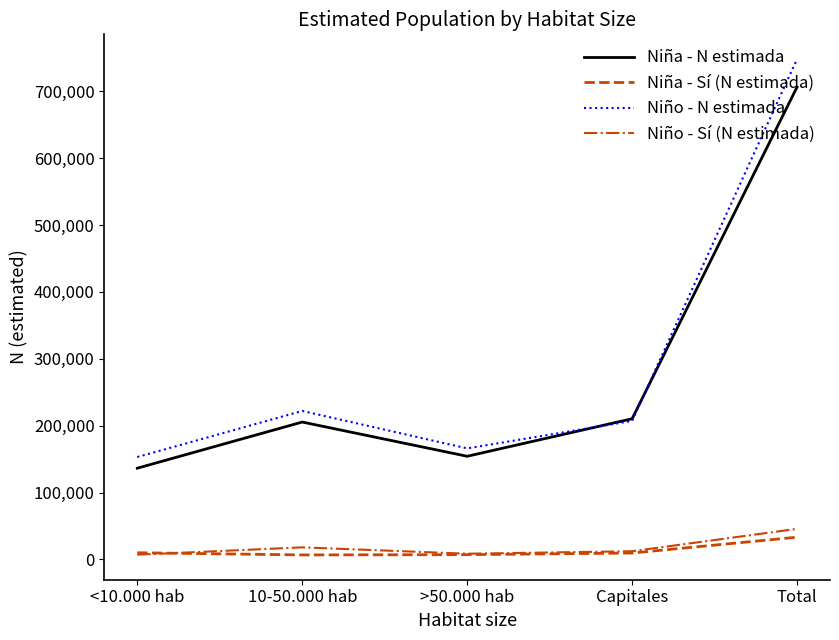

Where is Niño - N estimada nearest to the value 450620?

10-50.000 hab